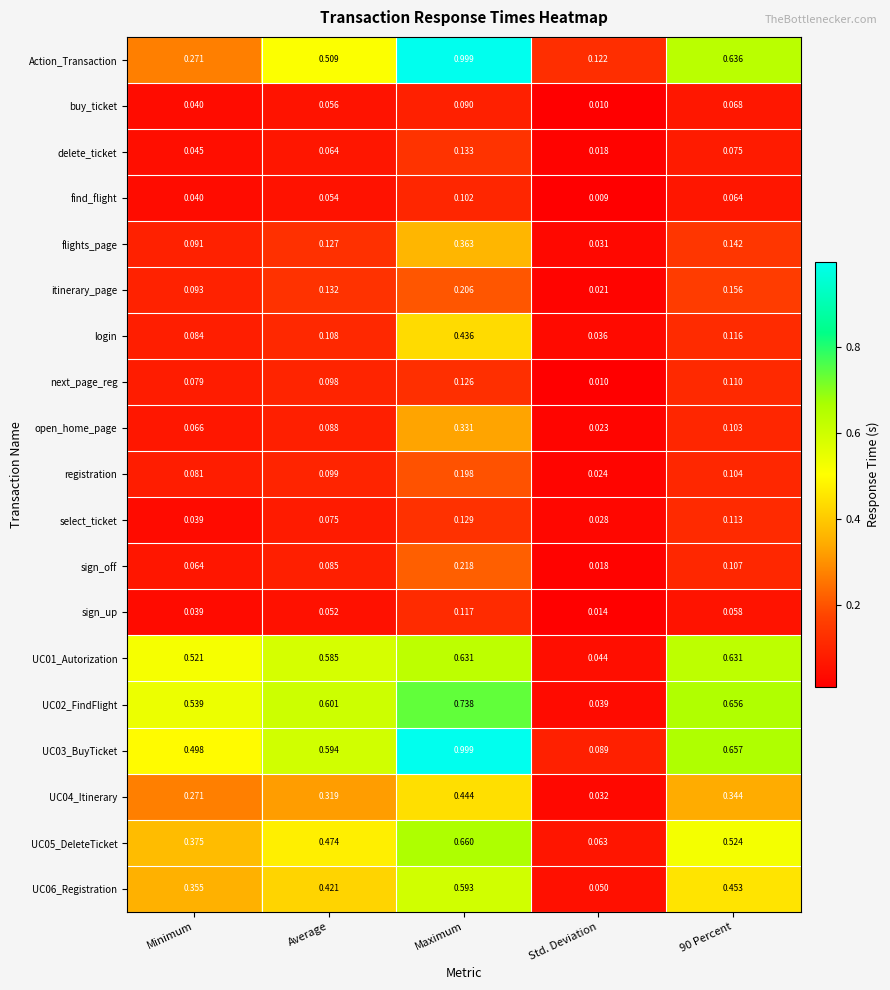

Between Minimum and Maximum, which series saw the biggest shift?

Action_Transaction